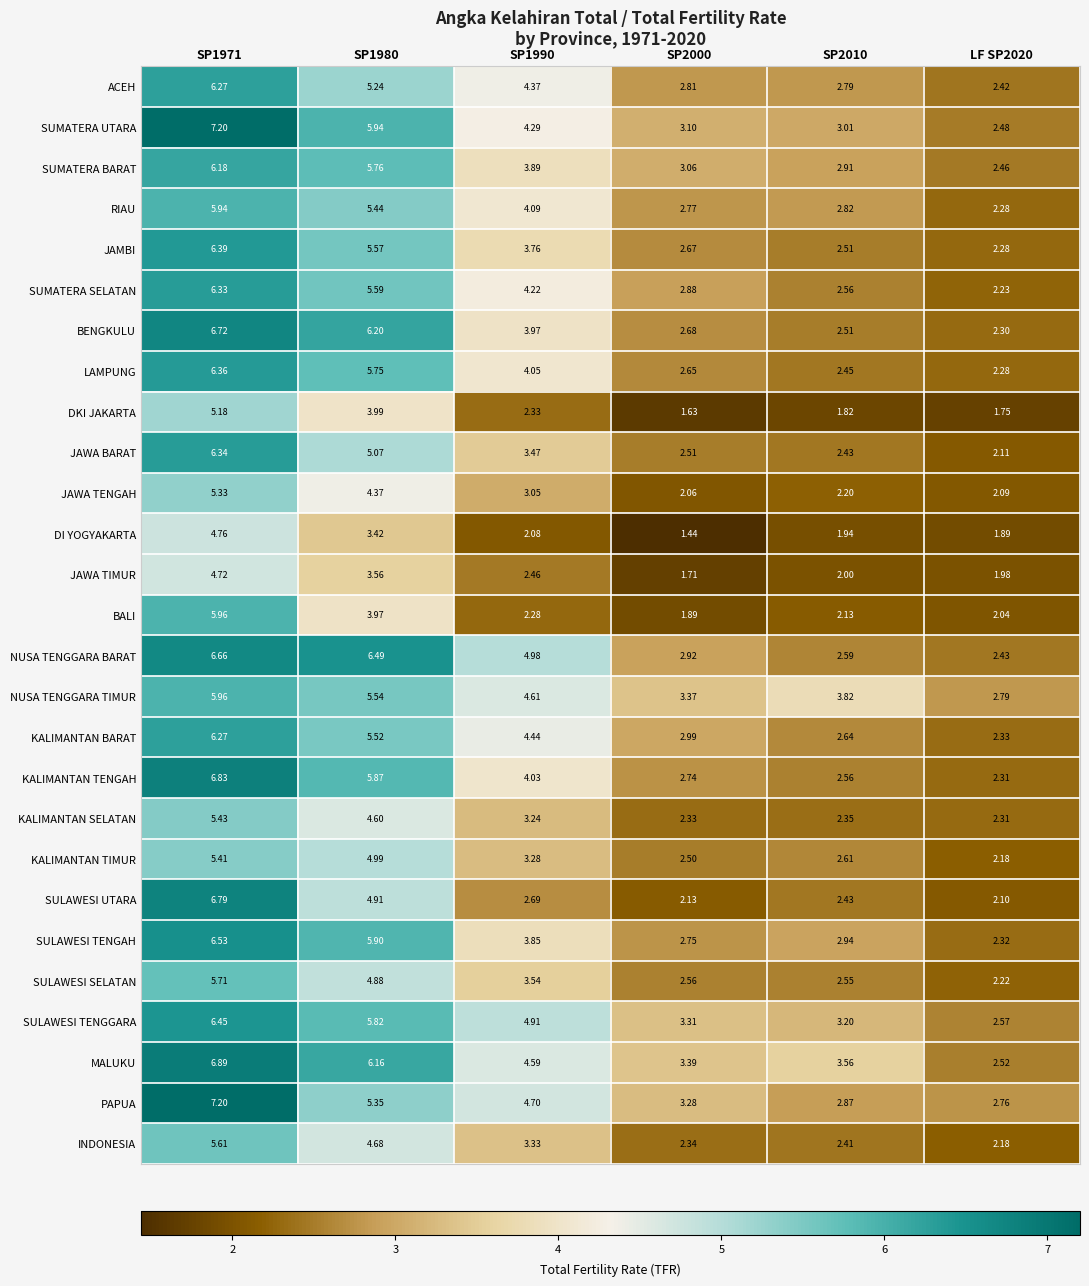

How many categories are shown in the chart?

6